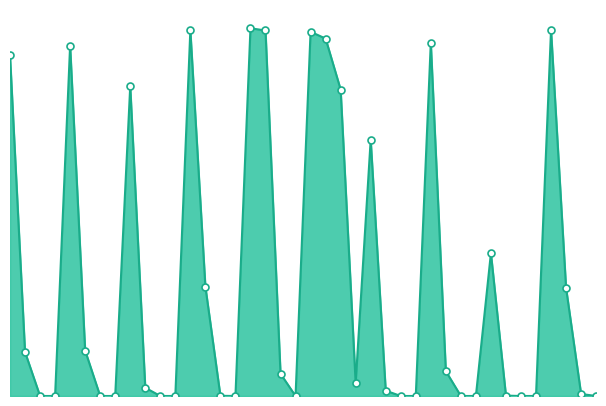

Does the chart have visible grid lines?

No